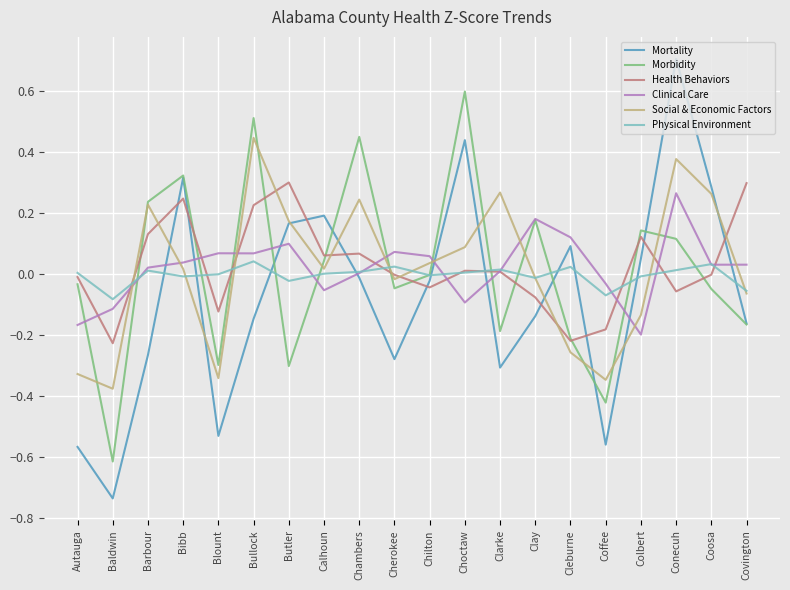

The value of Clinical Care at Blount is 0.1. True or false?

True